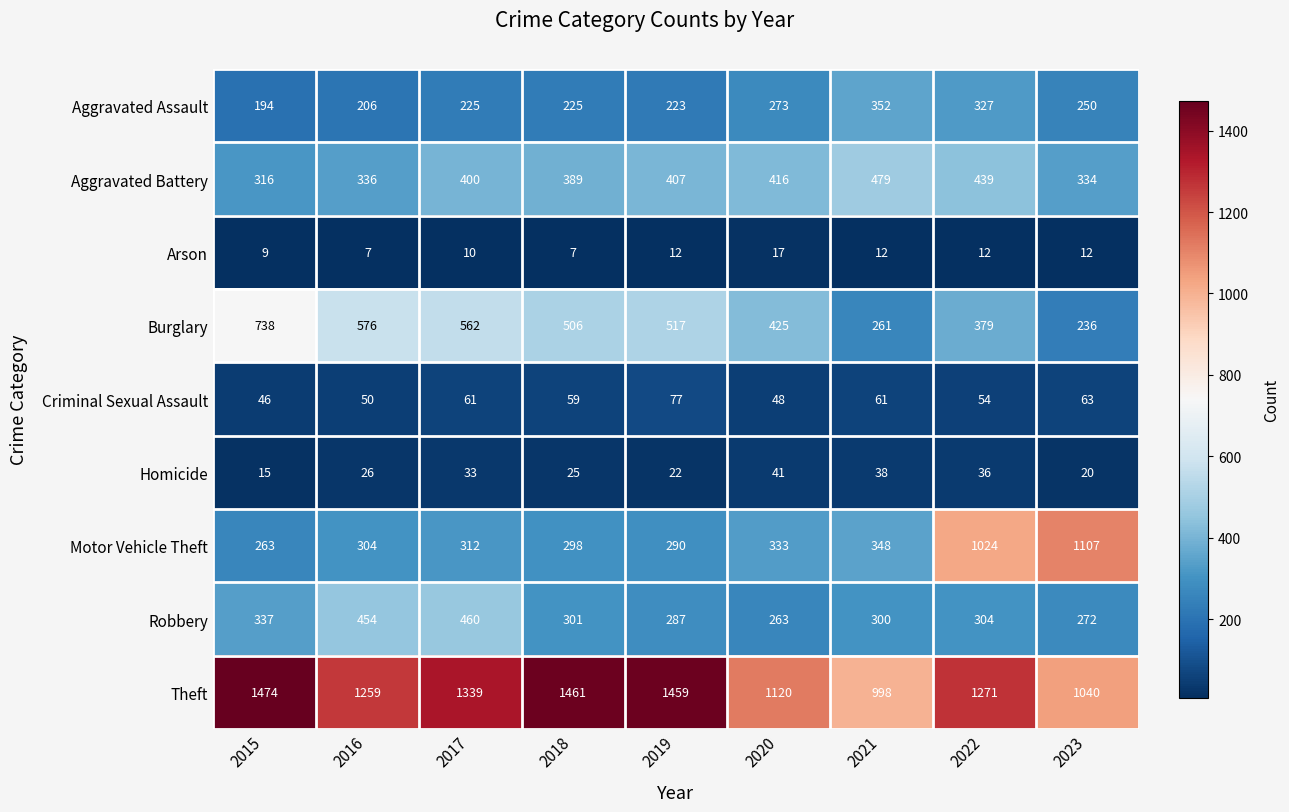

Is it true that Arson equals 18 at 2021?

False